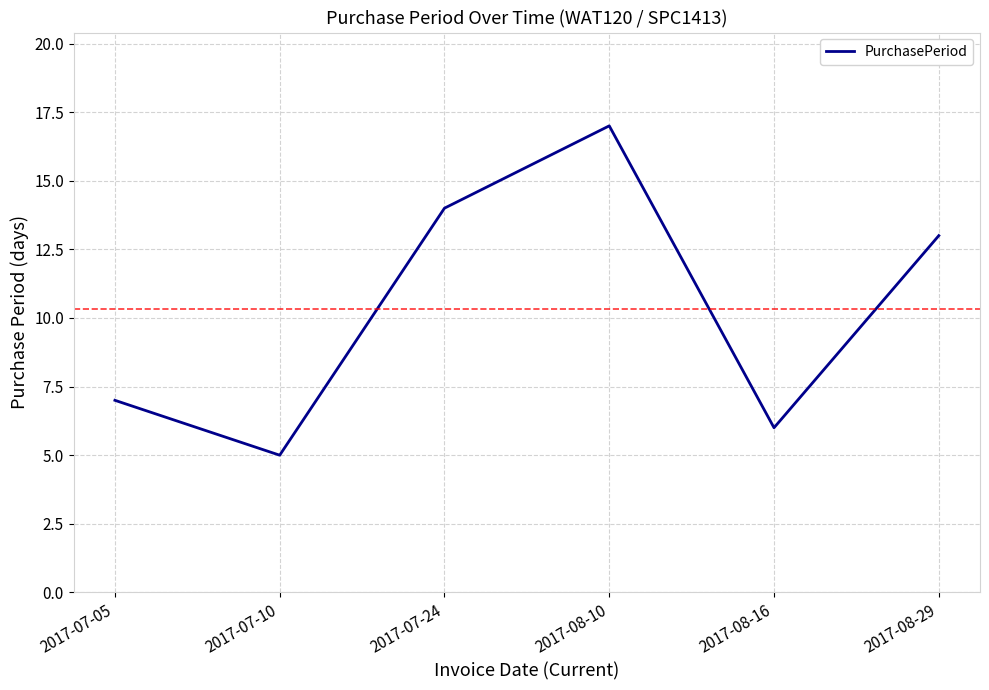

Is this an area chart (filled region under the line)?

No